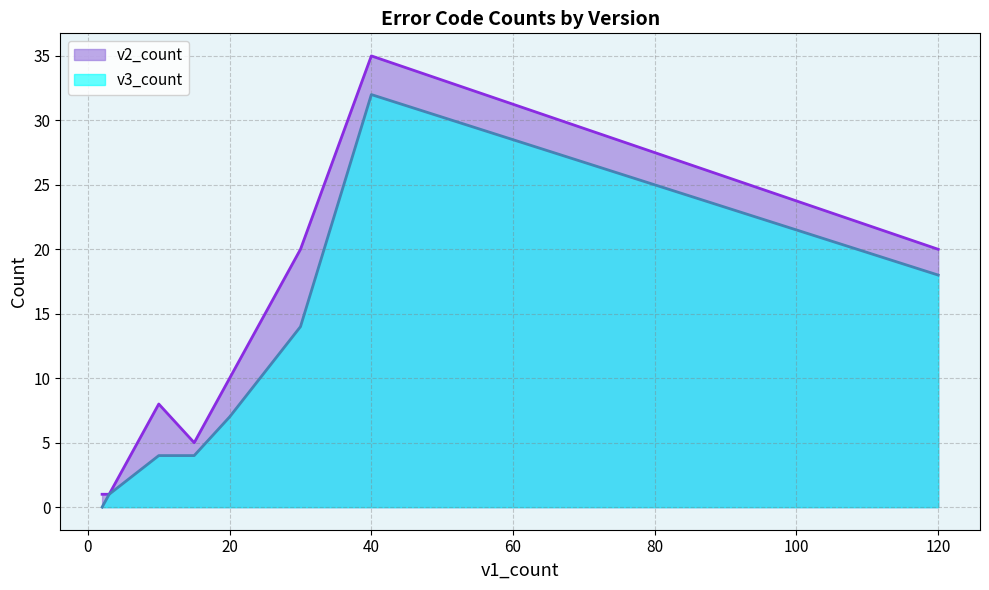

List the series in order of their overall mean, highest first.

v2_count, v3_count